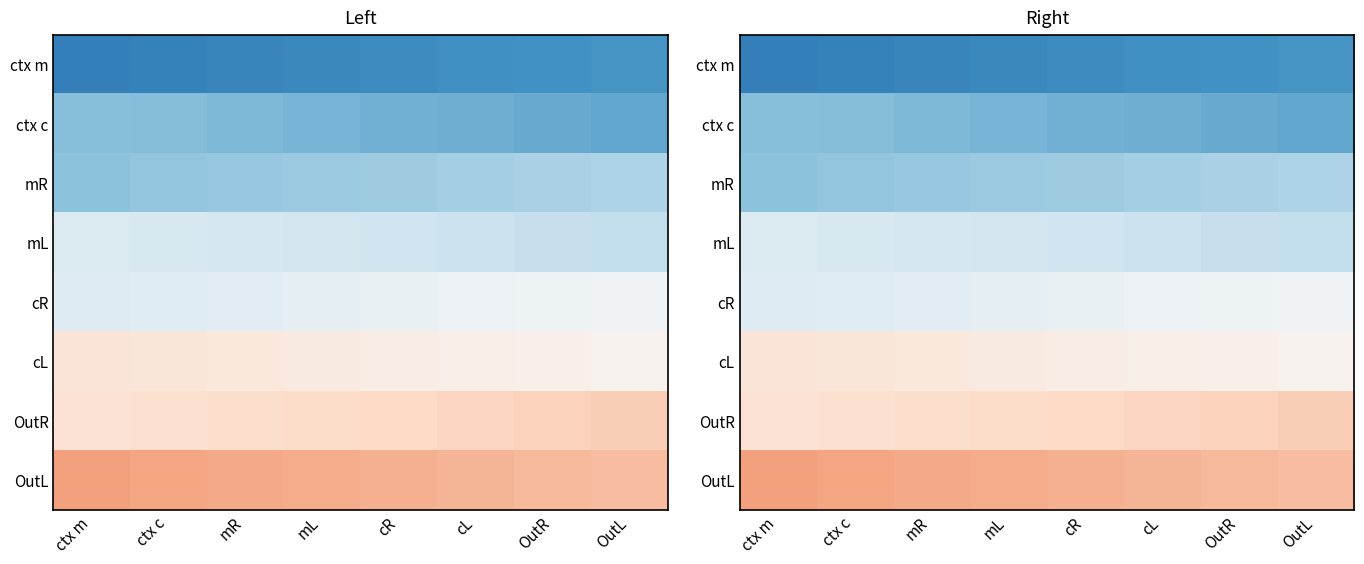

What is the maximum value shown in the chart?

1.0